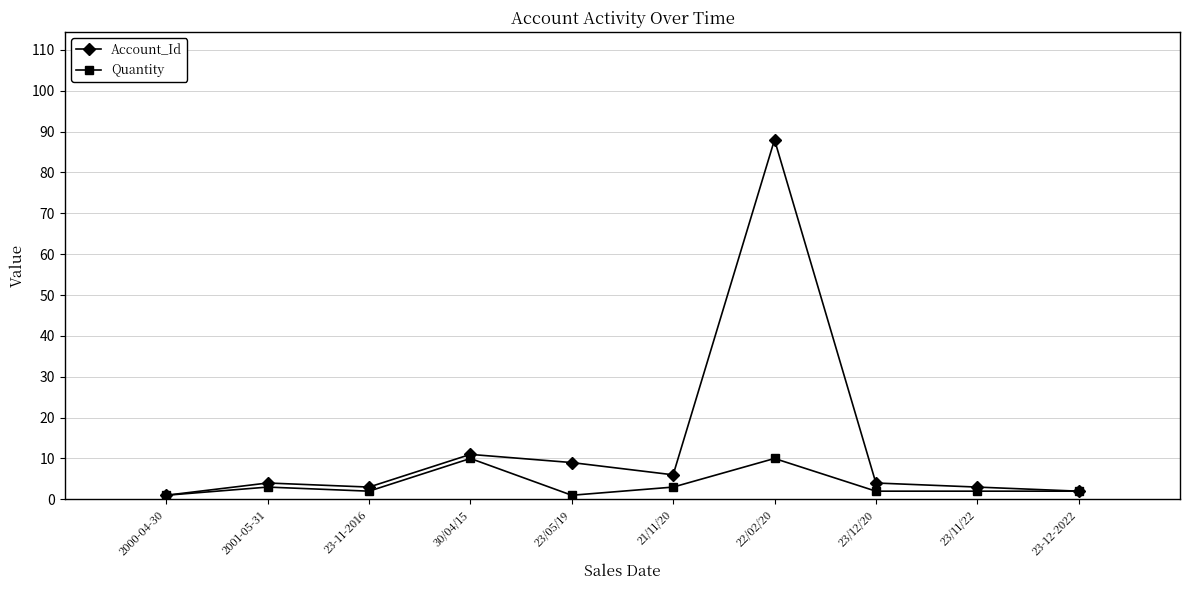

How many distinct data groups are displayed?

2